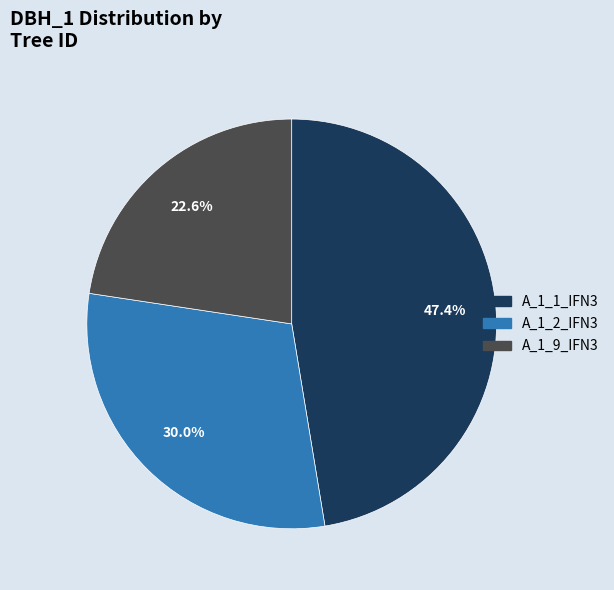

Is there a majority slice in this chart?

No